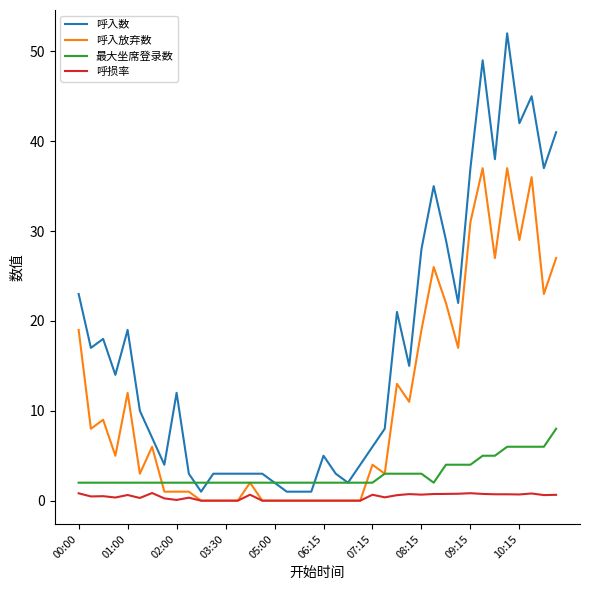

Which series has the largest range (max minus min)?

呼入数